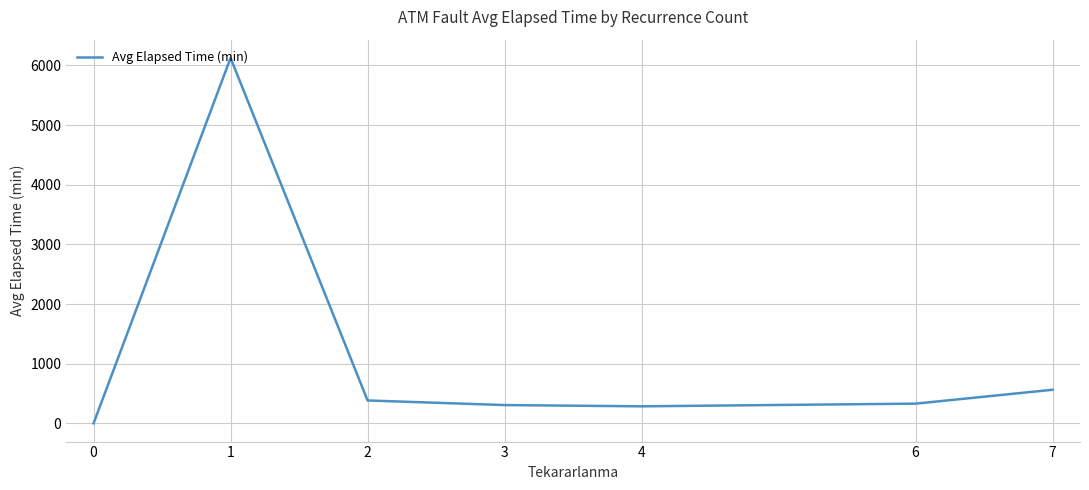

Where is the first local maximum?

1